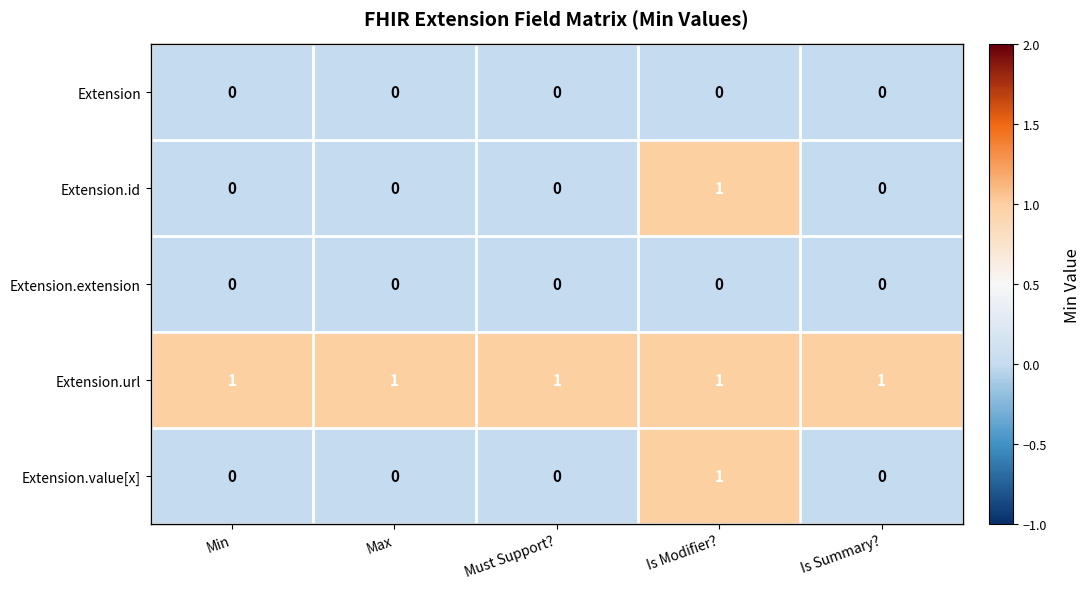

True or false: Extension has a value of 0 at Min.

True